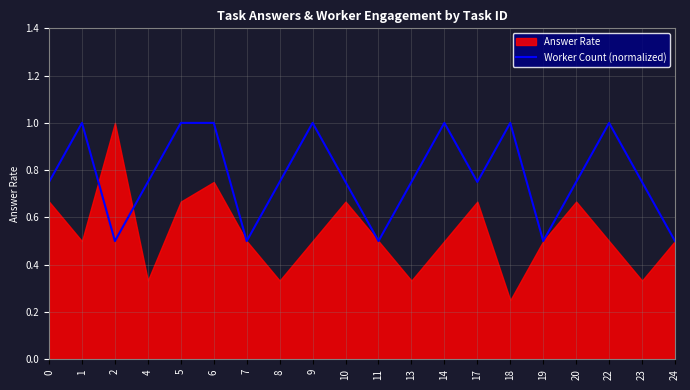

Reading left to right, extract all data points from this chart.

0.8	1.0	0.5	0.8	1.0	1.0	0.5	0.8	1.0	0.8	0.5	0.8	1.0	0.8	1.0	0.5	0.8	1.0	0.8	0.5